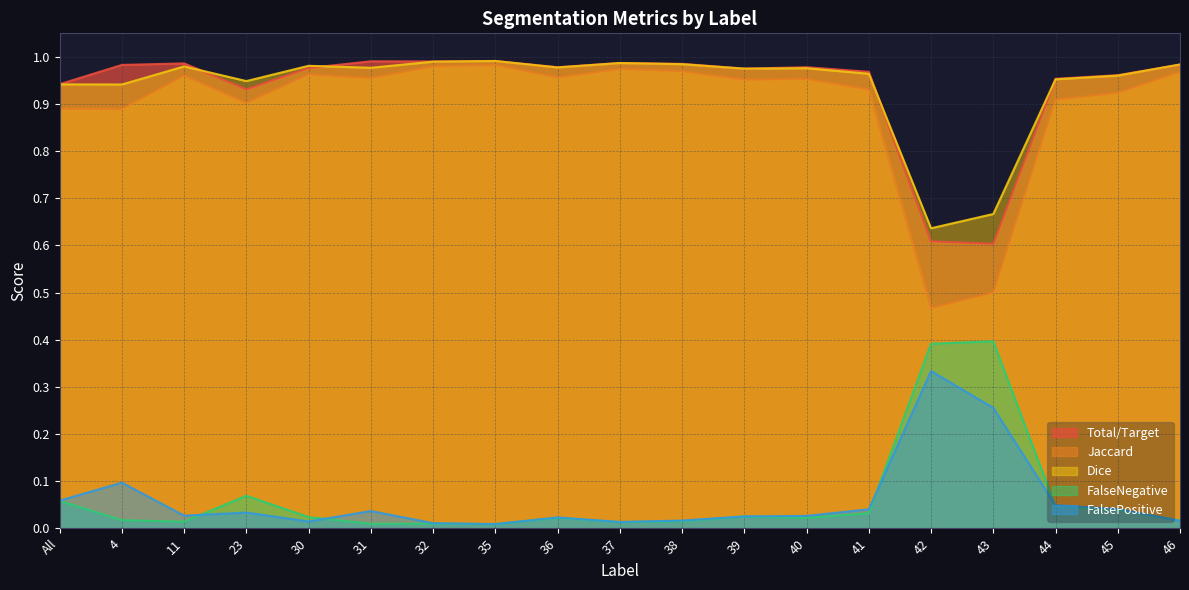

What is the total value across all series at 39?

3.0